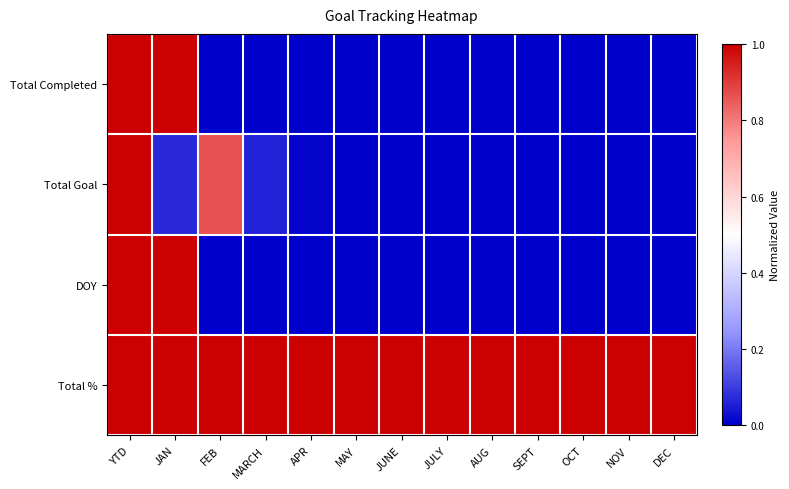

Which label corresponds to the smallest value in the chart?

FEB